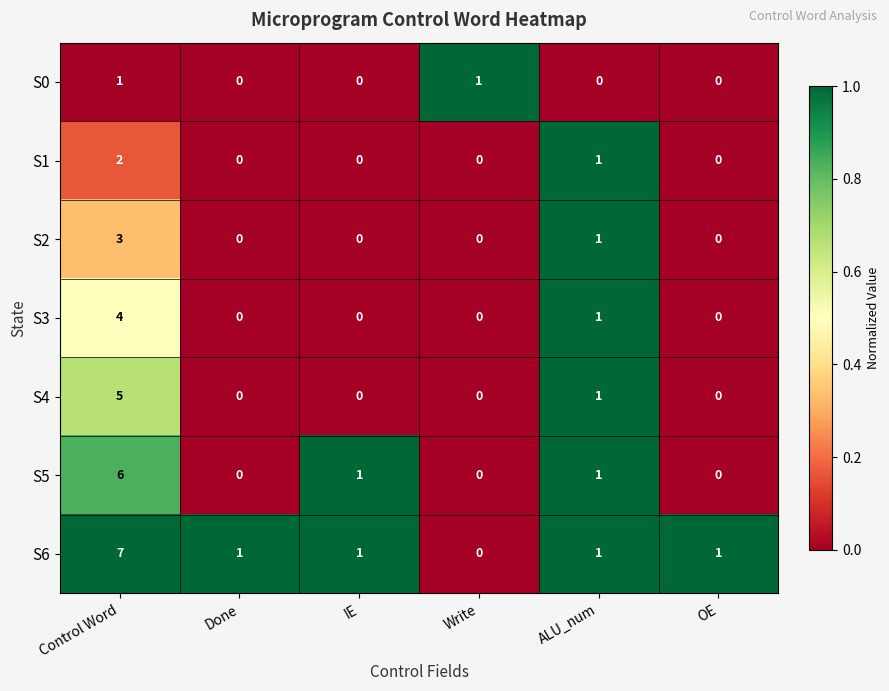

The value of S1 at Write is 0. True or false?

True